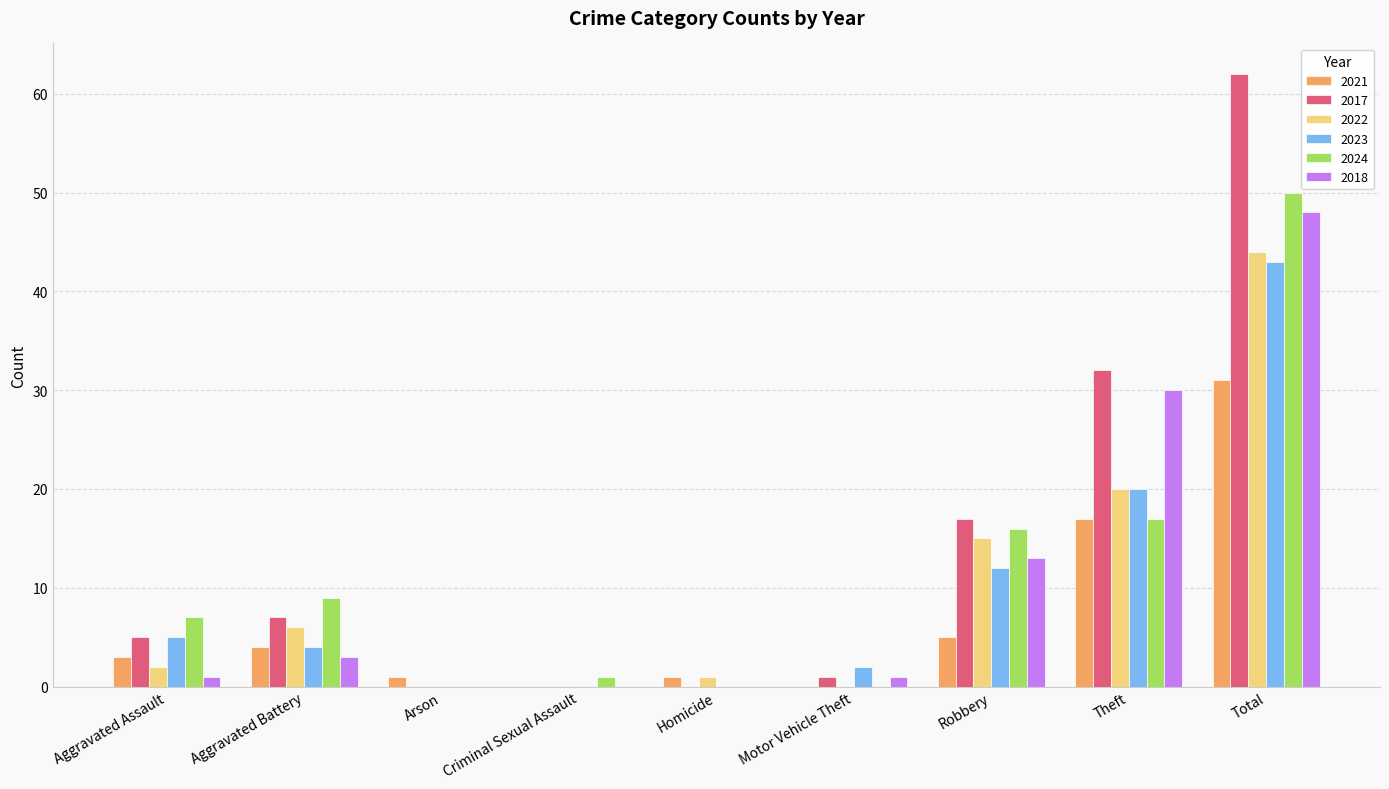

Which series changed the most between Aggravated Assault and Theft?

2018